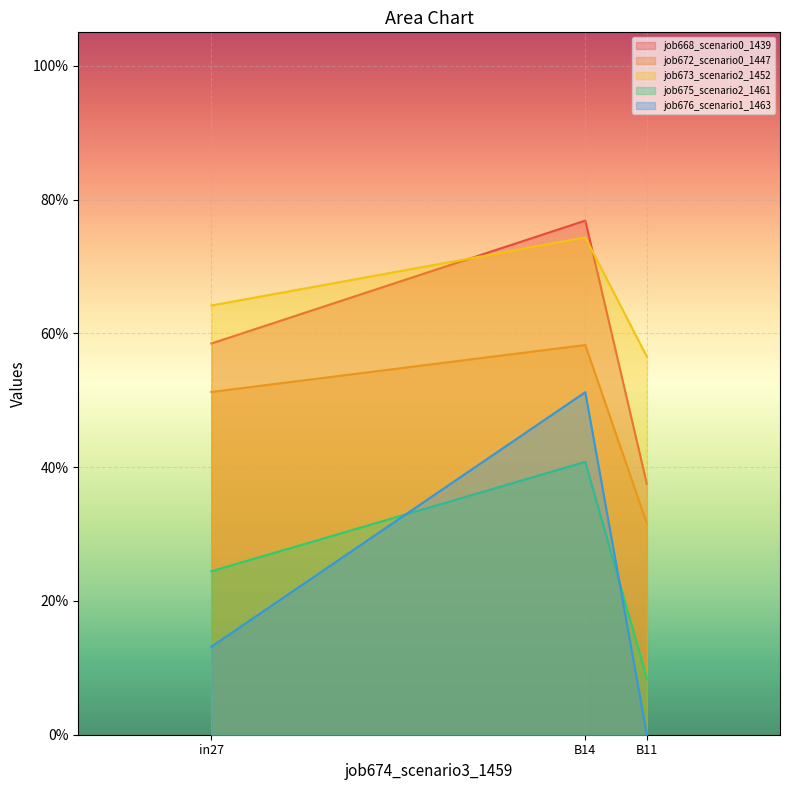

The job675_scenario2_1461 series shows 0.2 at in27. True or false?

True